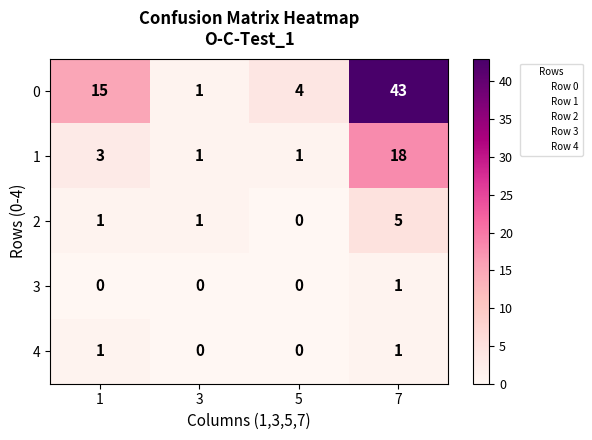

Is it true that 1 equals 1 at 5?

True